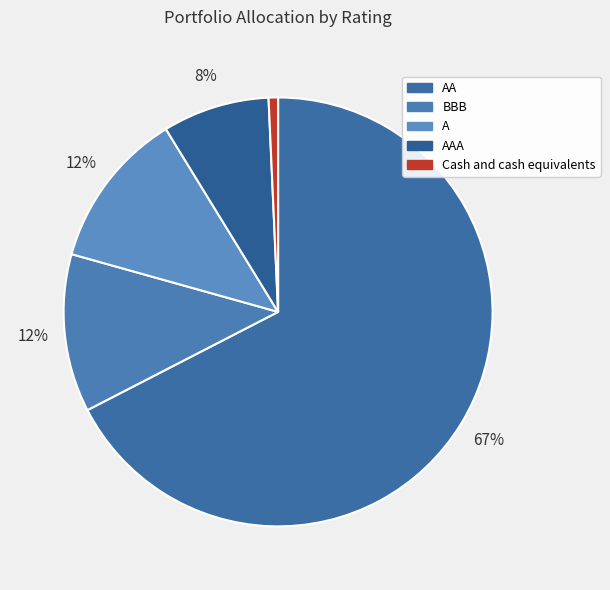

Which category has the biggest portion of the pie?

AA